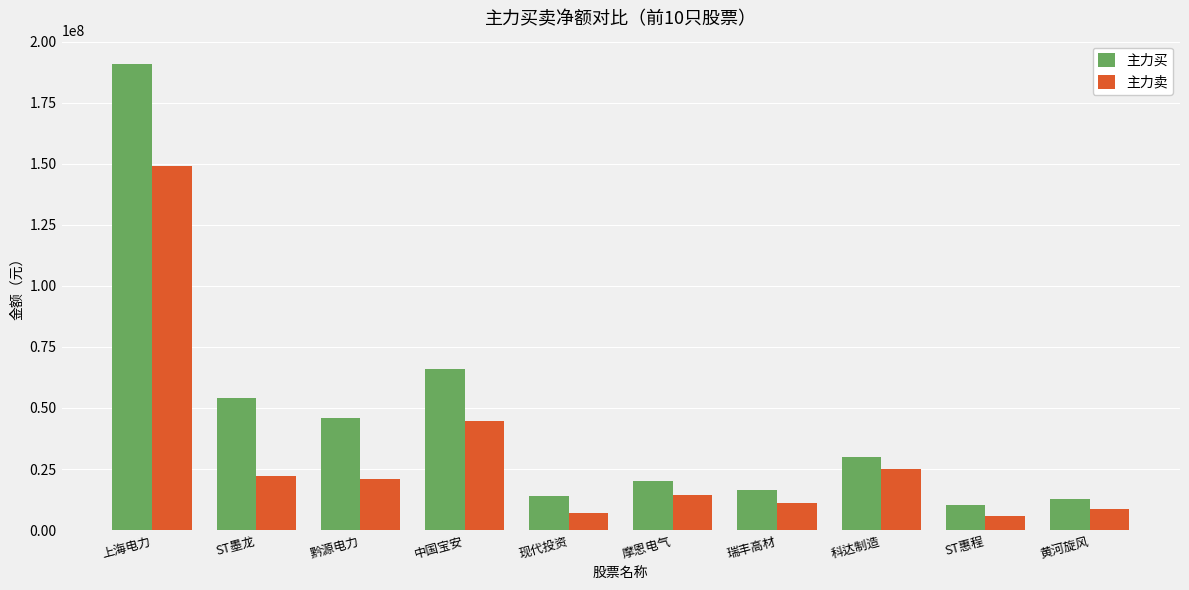

What is the difference between the highest and lowest values at 现代投资?

6963201